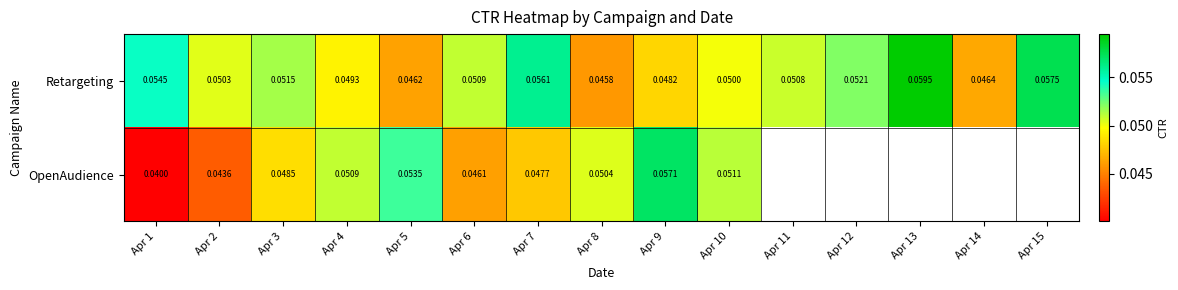

Between Apr 9 and Apr 7, which is larger?

Apr 7